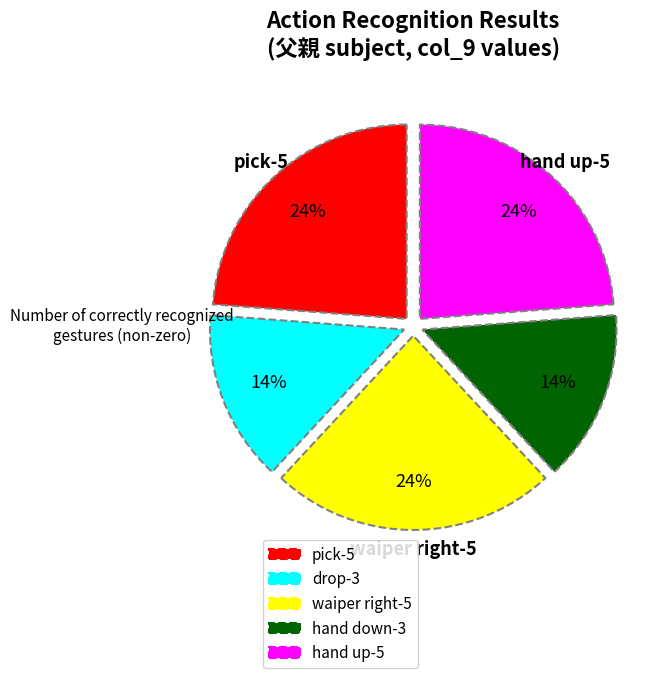

Approximately how many times larger is the value at hand up-5 compared to hand down-3?

1.7